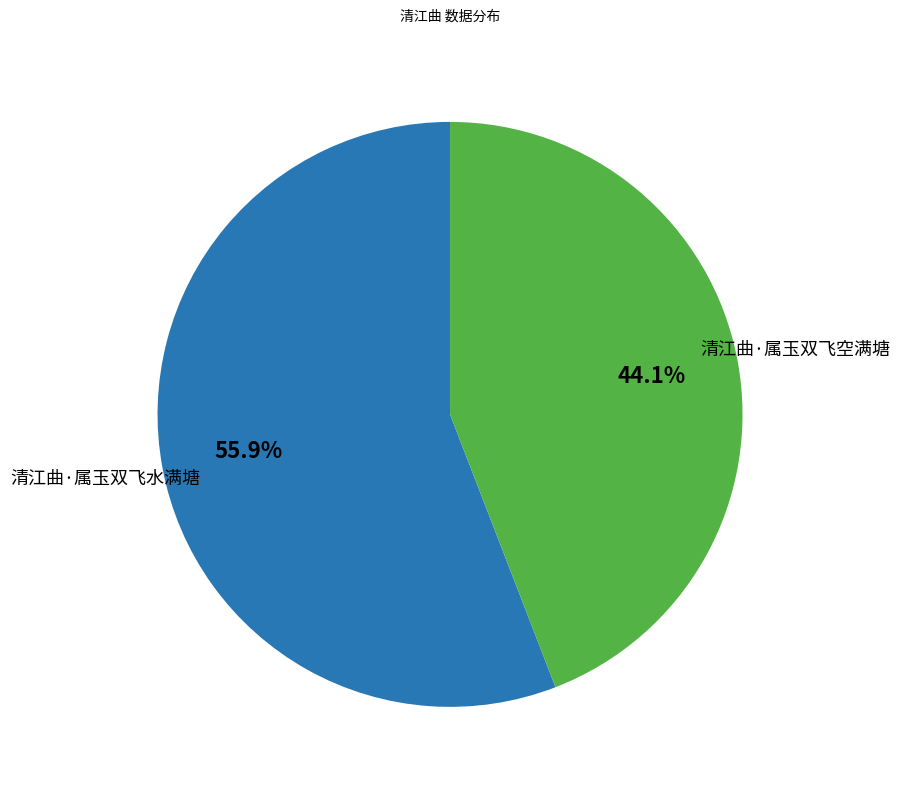

How many segments does this pie chart have?

2